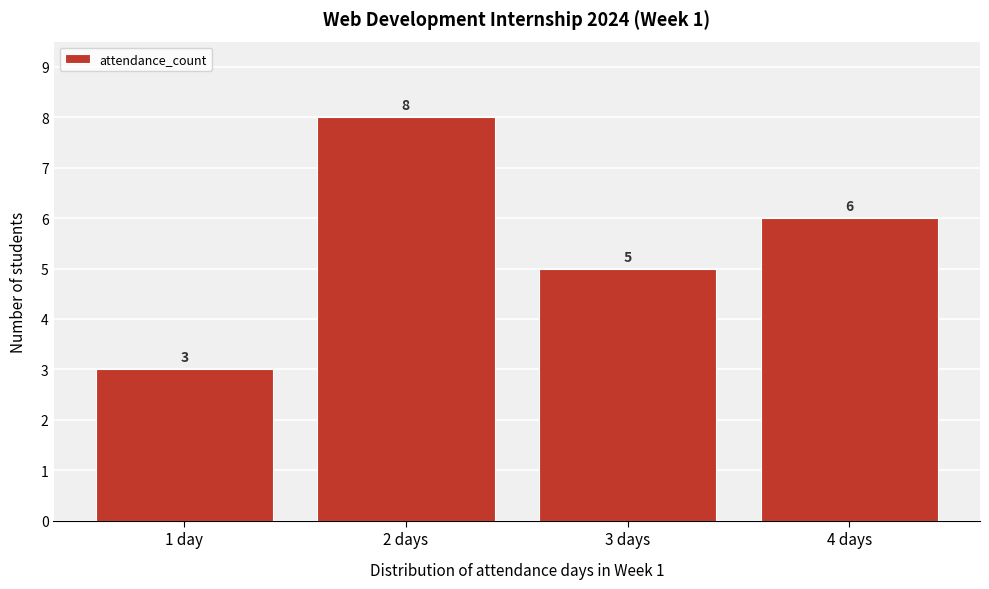

Reading right to left, extract all data points from this chart.

4 days=6	3 days=5	2 days=8	1 day=3